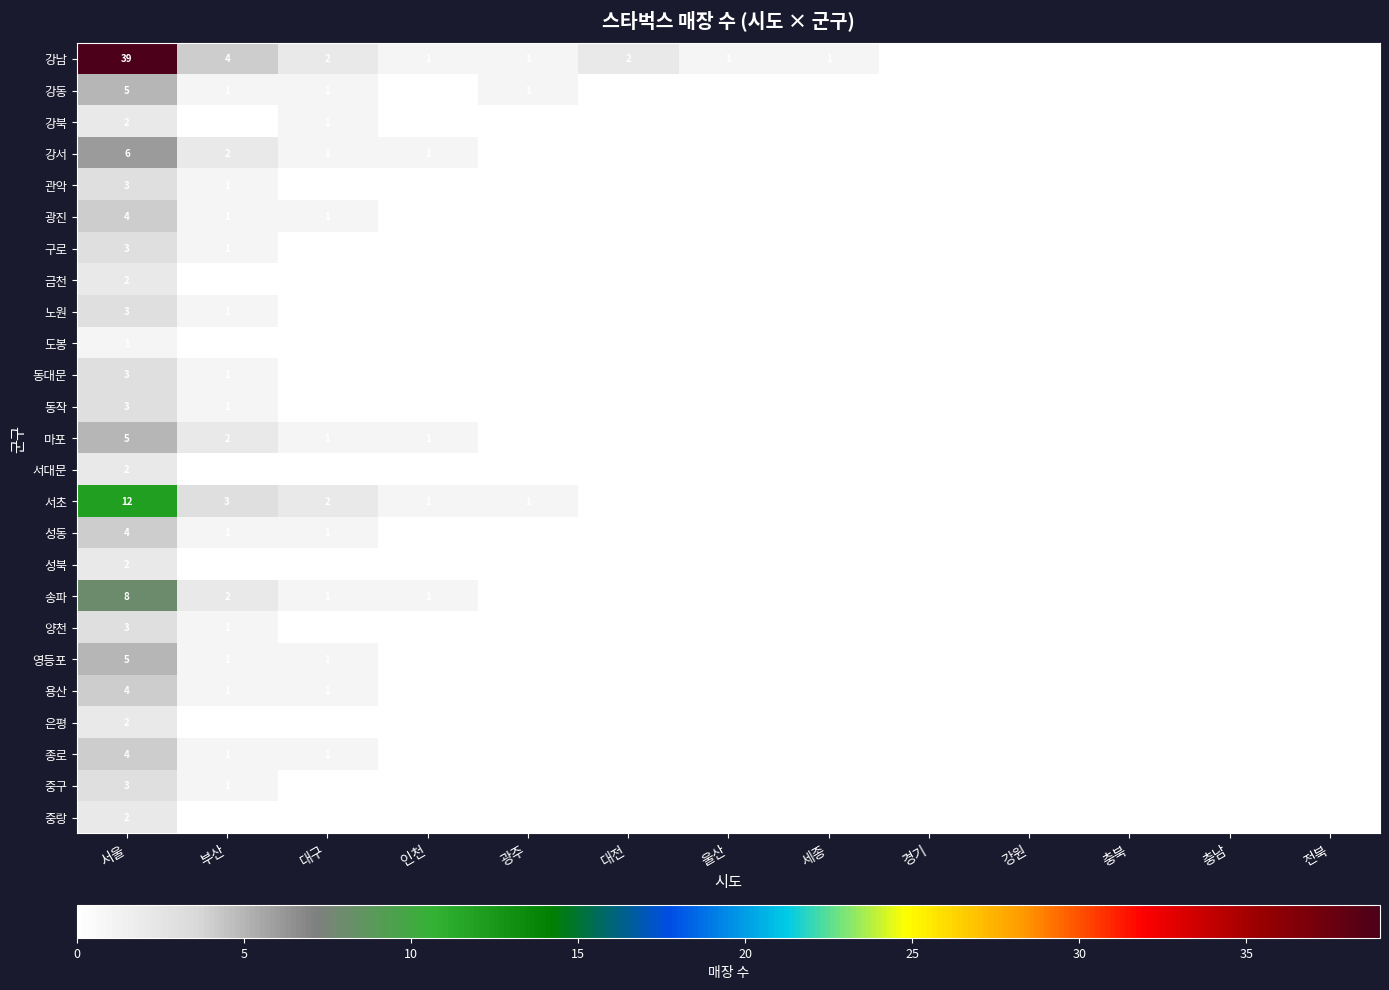

Between 전북 and 세종, which is larger?

세종